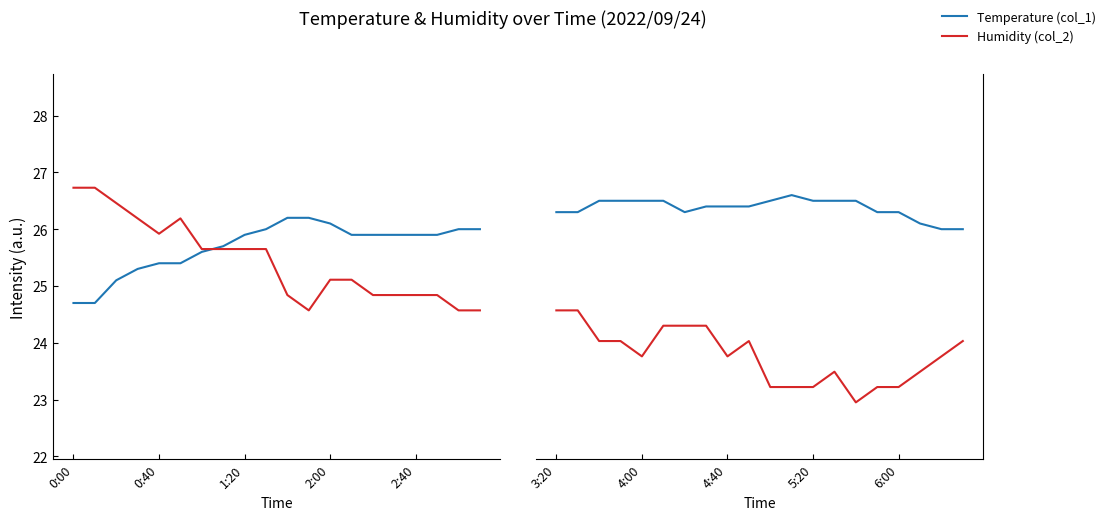

At 4:00, list the series in order from largest to smallest.

Temperature (col_1), Humidity (col_2)